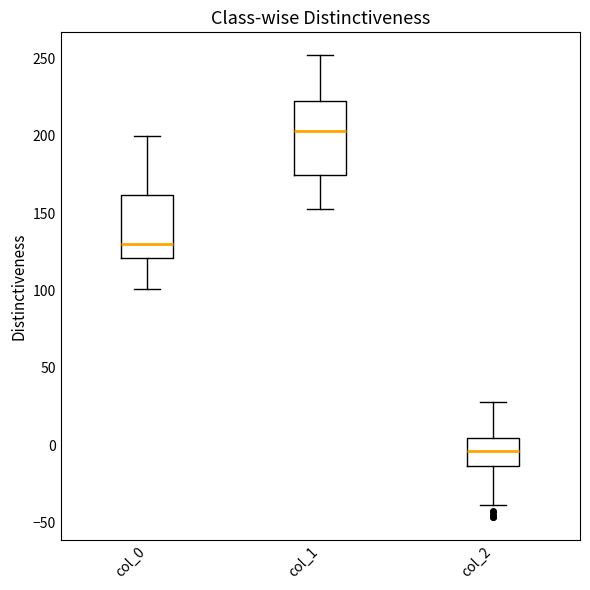

Which box has the highest median line?

col_1